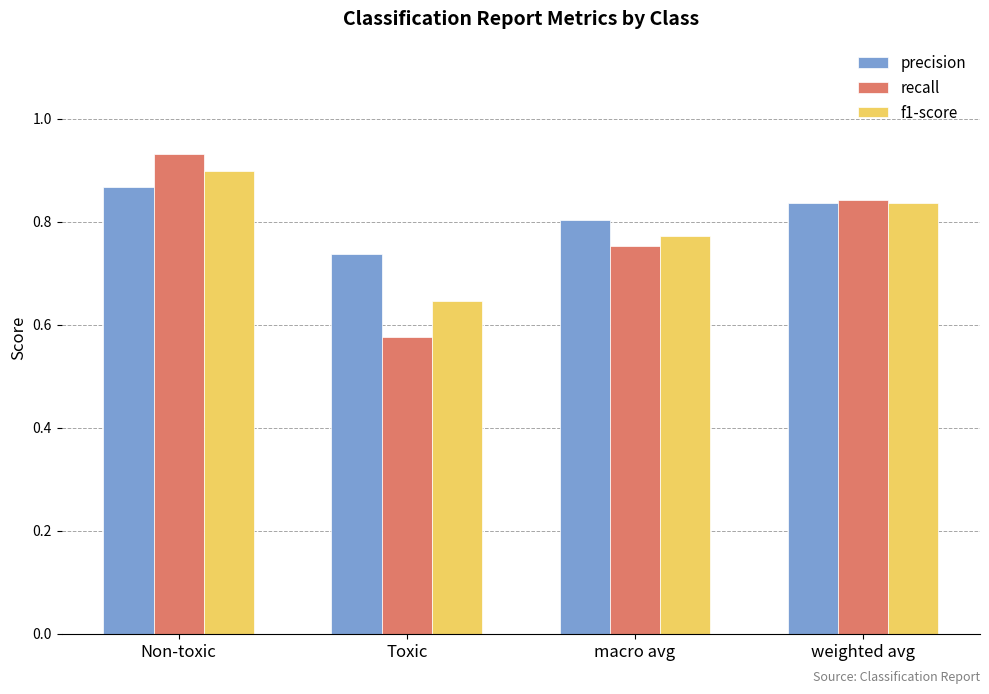

What is the sum of the recall values at Non-toxic and Toxic?

1.5